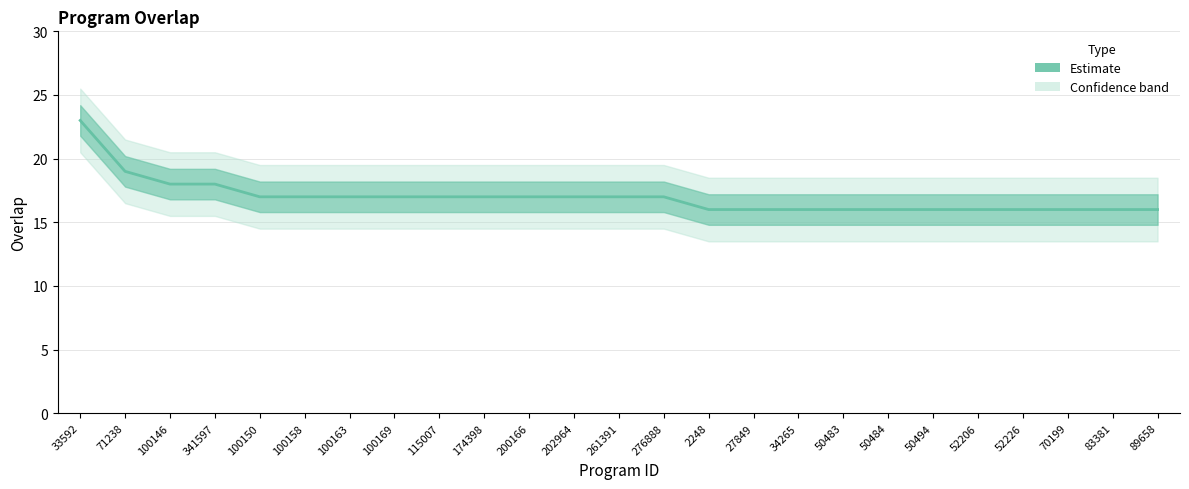

What is the approximate value at 50494?

16